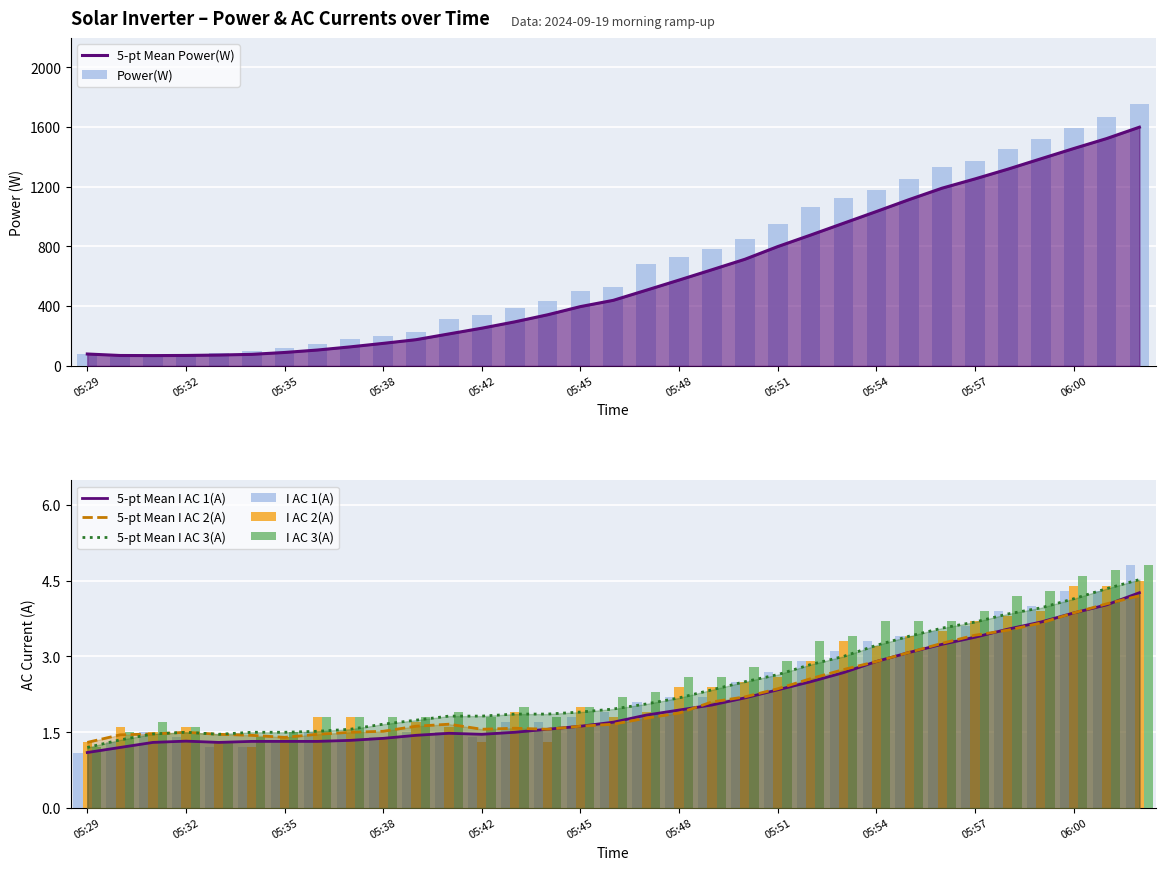

Rank the series at 05:47 from lowest to highest value.

I AC 2(A), I AC 1(A), I AC 3(A), Power(W)